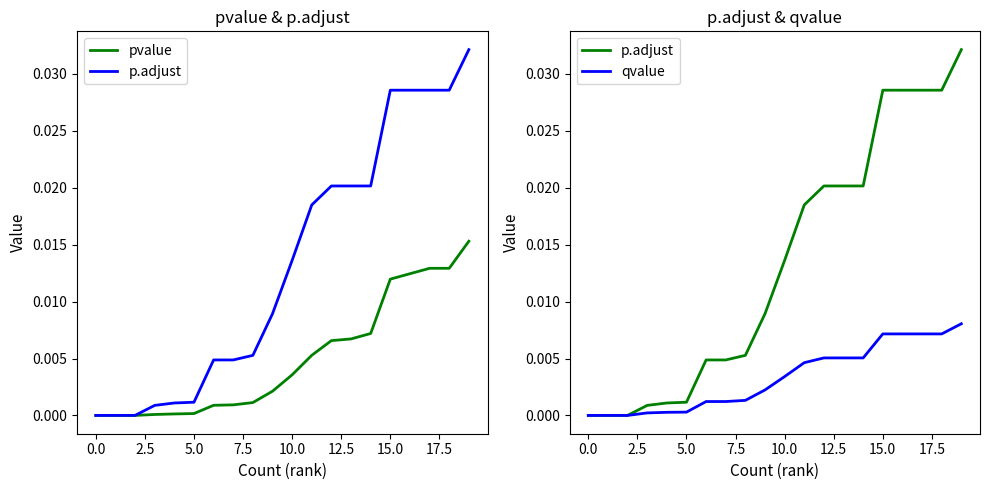

Which series changed the most between 5.0 and 10?

p.adjust